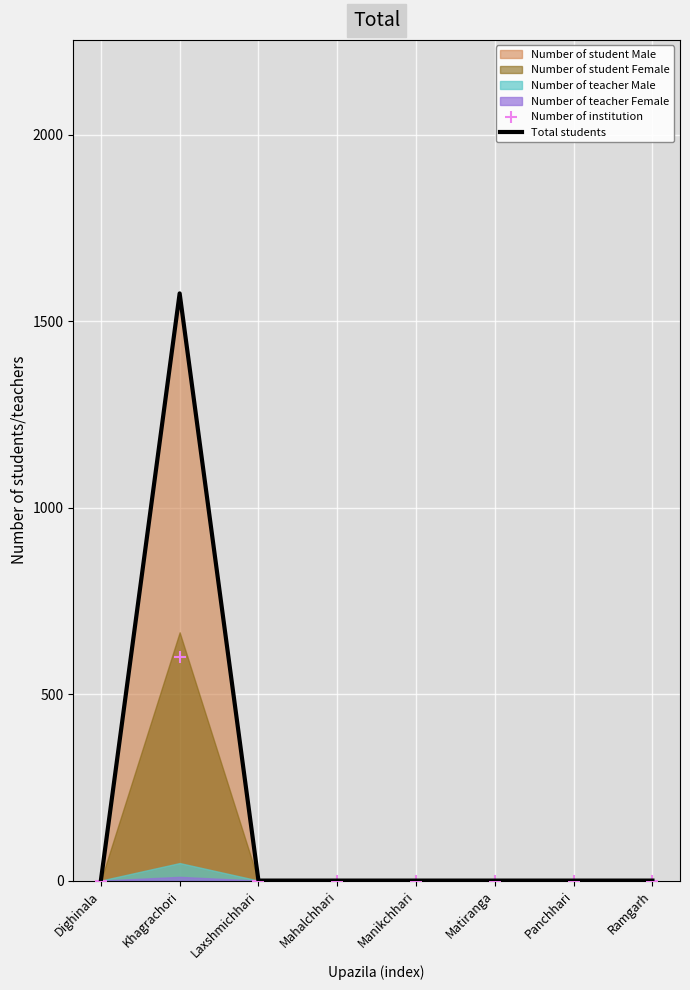

Which series contains the lowest Y value?

Total students